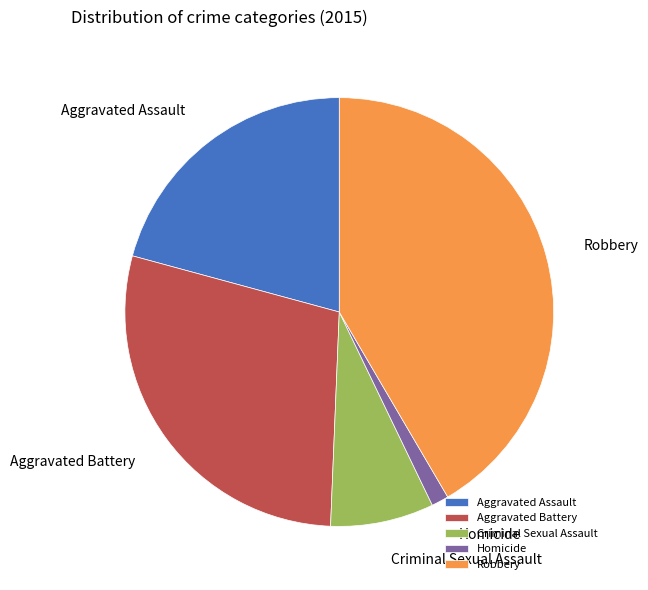

Approximately how many times larger is the value at Aggravated Battery compared to Criminal Sexual Assault?

3.7